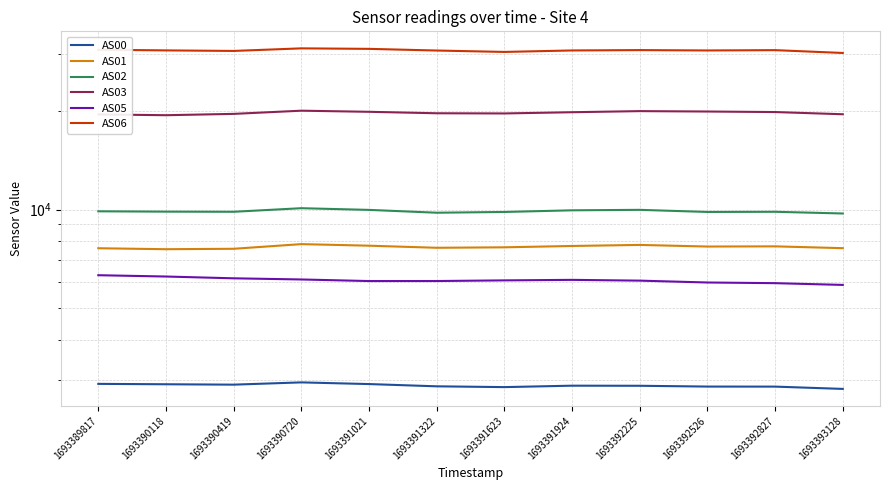

How many lines are shown in the chart?

6